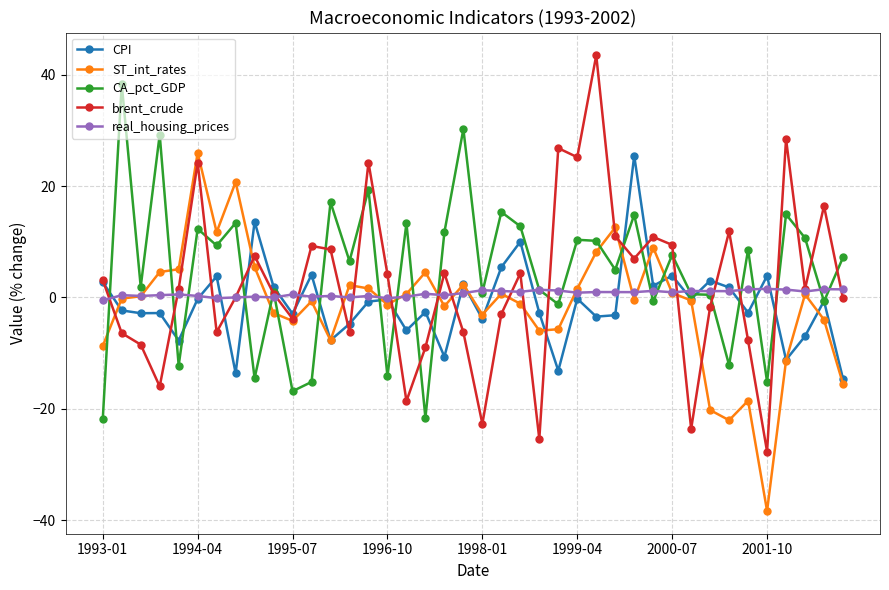

What is the difference between the maximum and second lowest values in the CA_pct_GDP series?

60.0